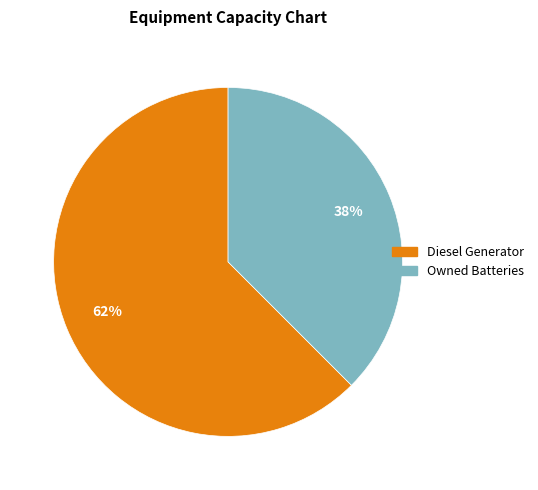

To the nearest percent, what is the average slice percentage?

50%